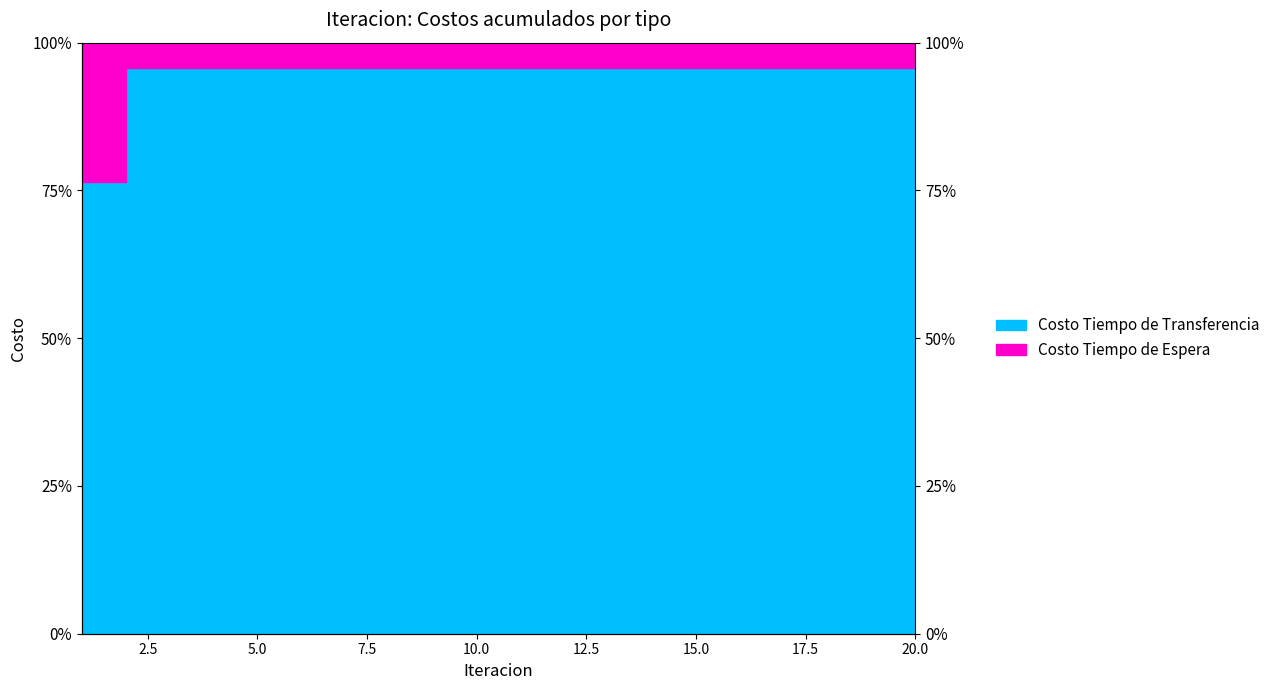

Where is the data nearest to the value 86?

1